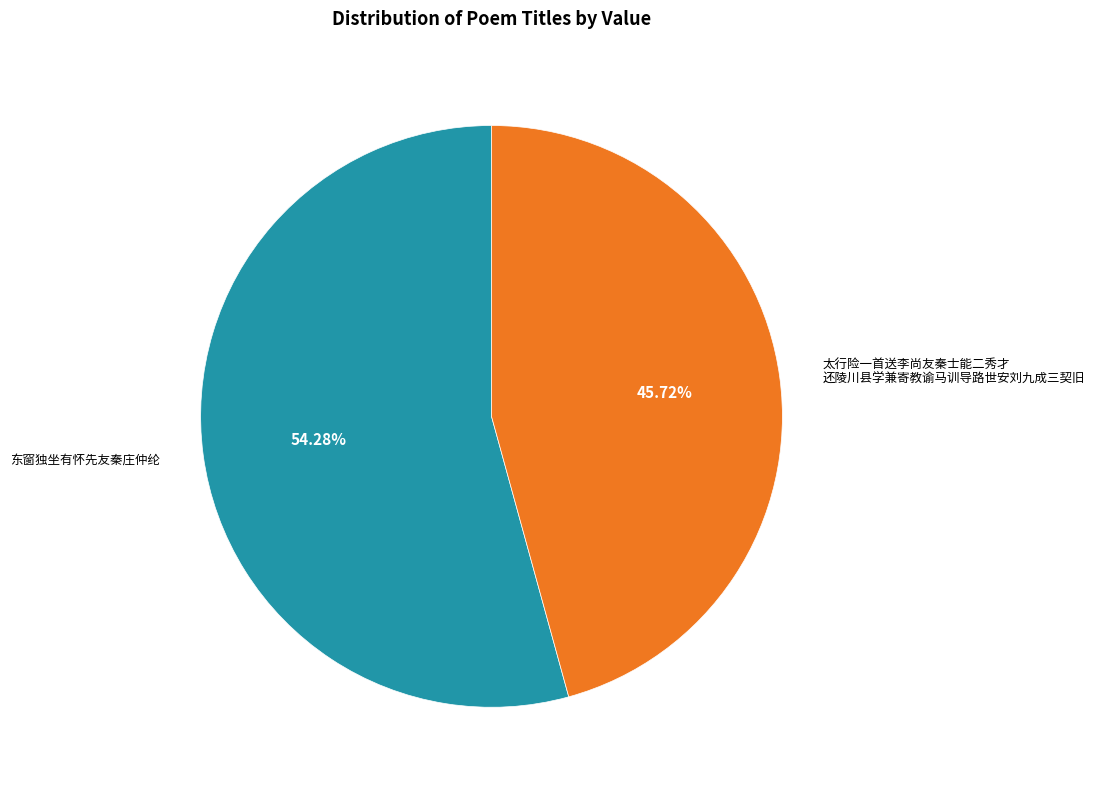

Is there a majority slice in this chart?

Yes